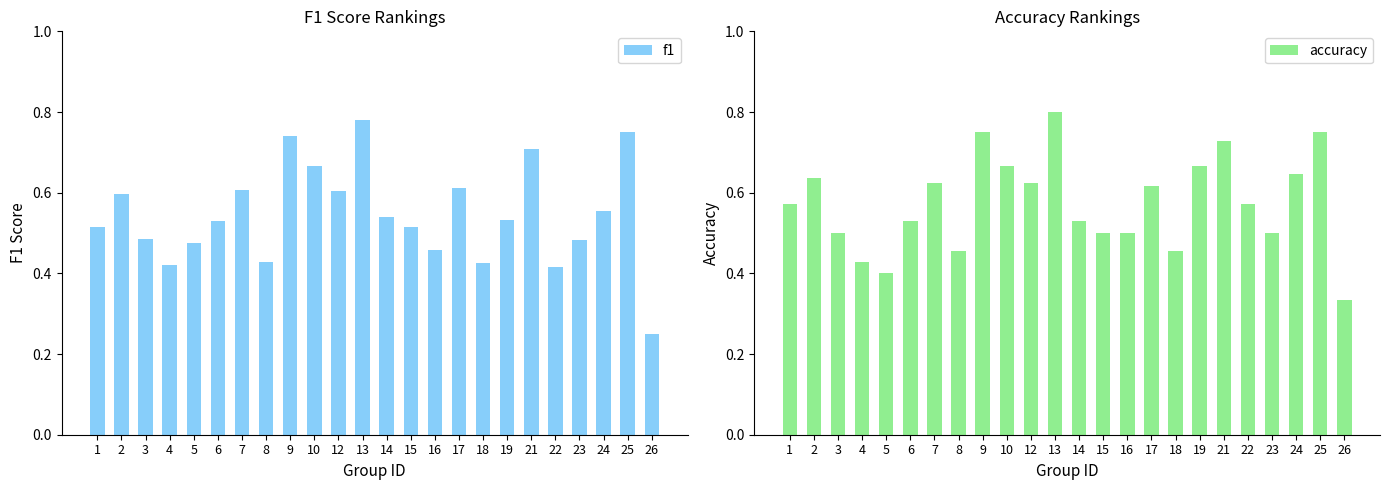

The value of f1 at 4 is 0.1. True or false?

False